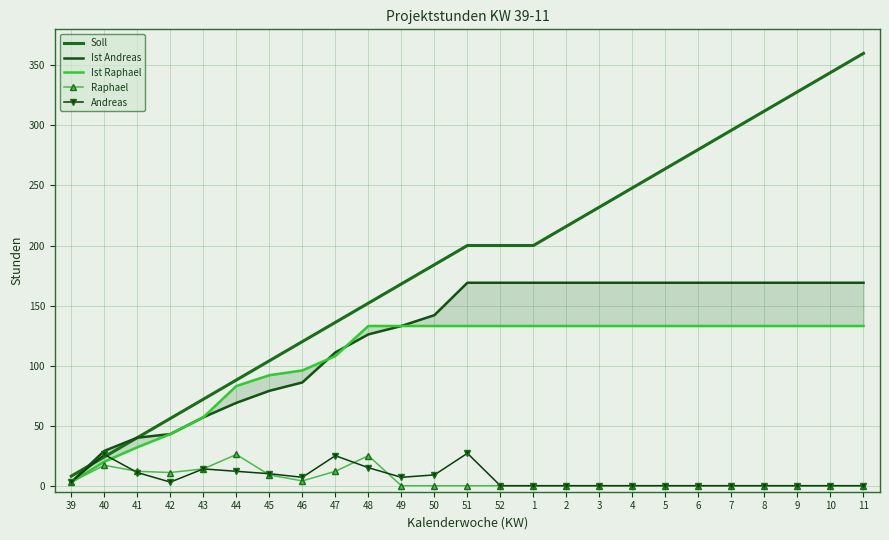

Where do Ist Andreas and Ist Raphael first cross each other?

46 and 47